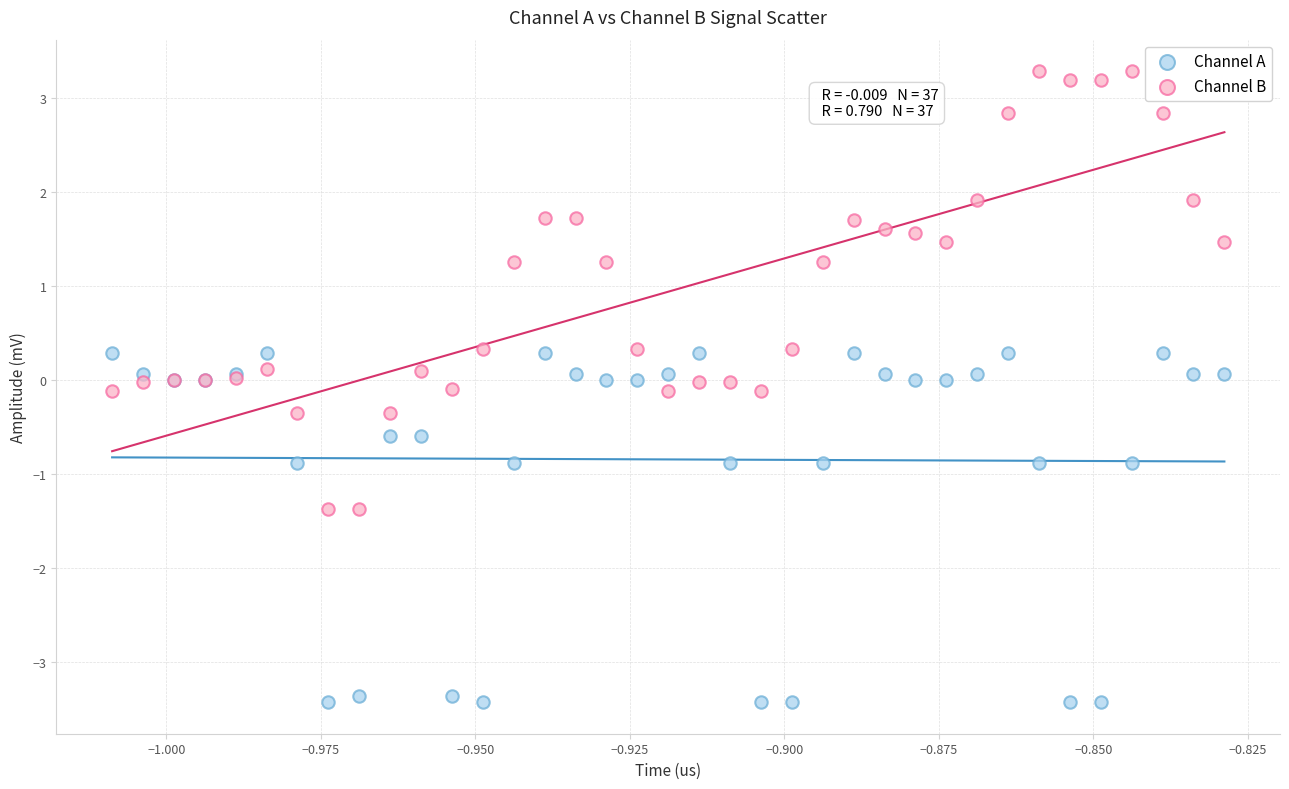

Which series reaches the minimum Y coordinate?

Channel A